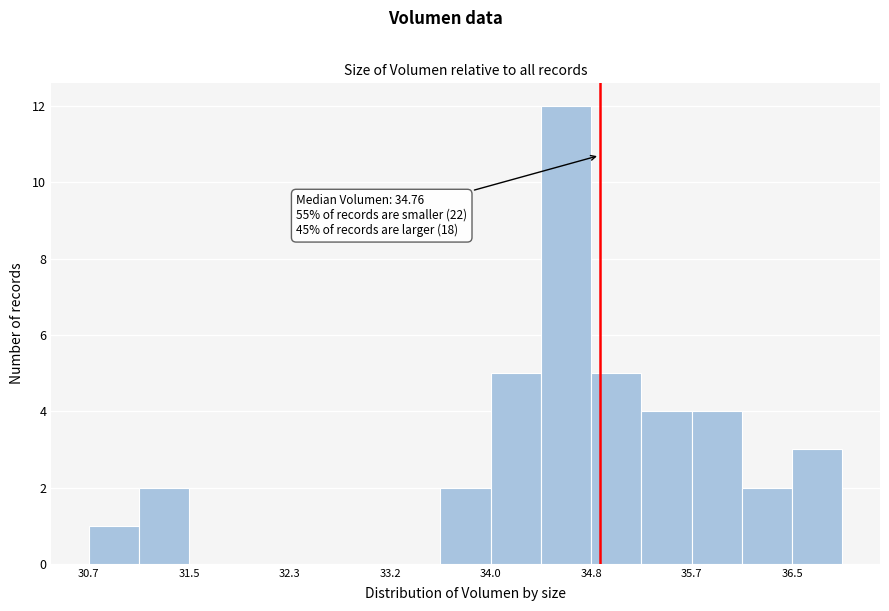

Which range on the x-axis has the tallest bar?

34.4 to 34.8